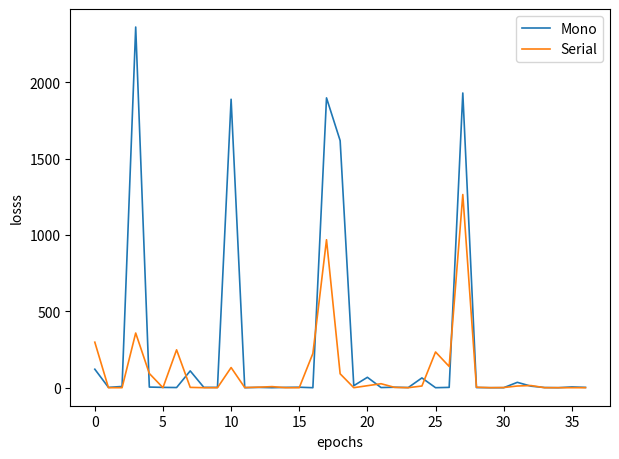

List the series in order of their peak value, lowest first.

Serial, Mono